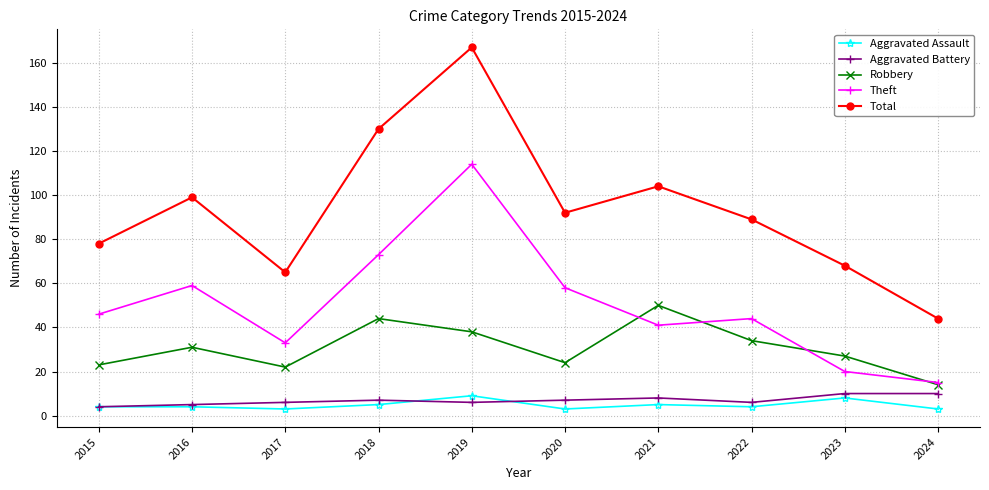

How many lines are shown in the chart?

5